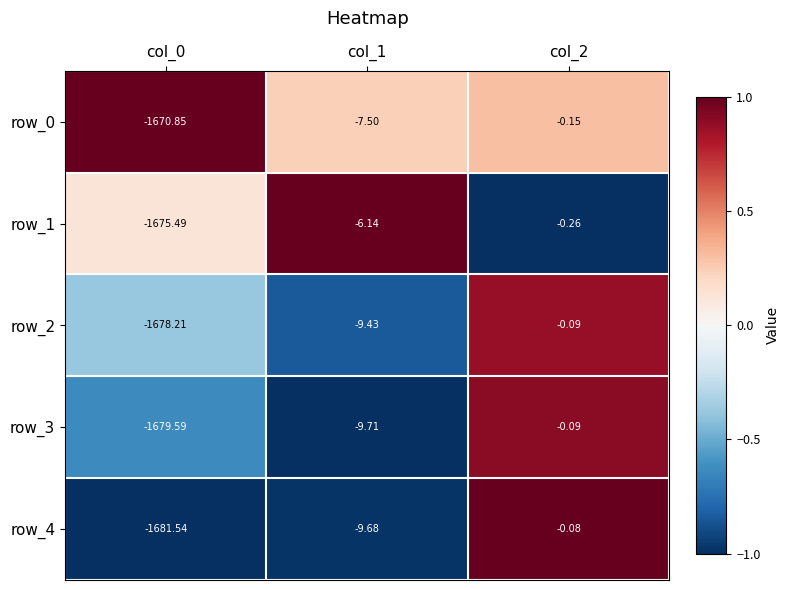

What is the total value across all series at col_2?

-0.7